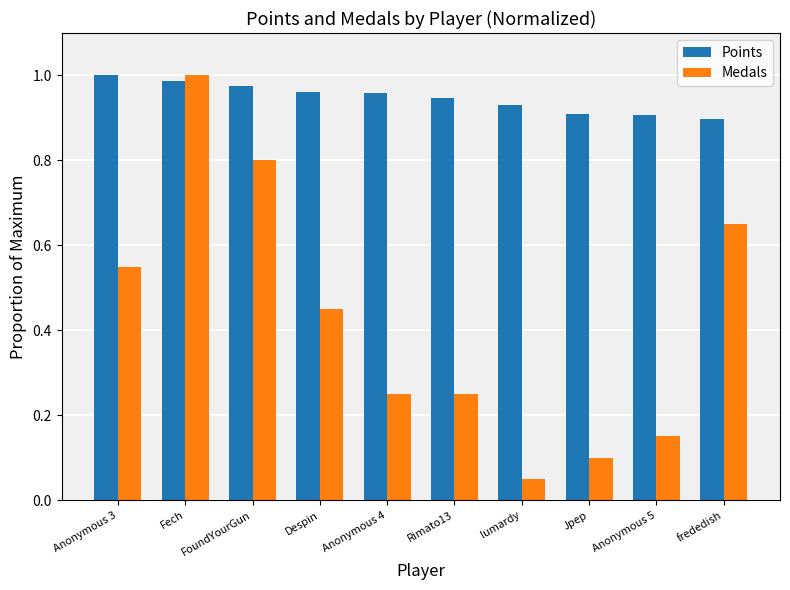

What is the difference between the highest and lowest values at Jpep?

0.8